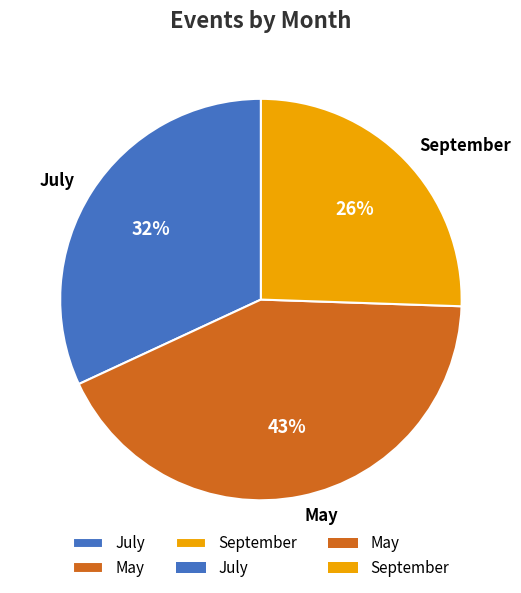

Between July and September, which is larger?

July